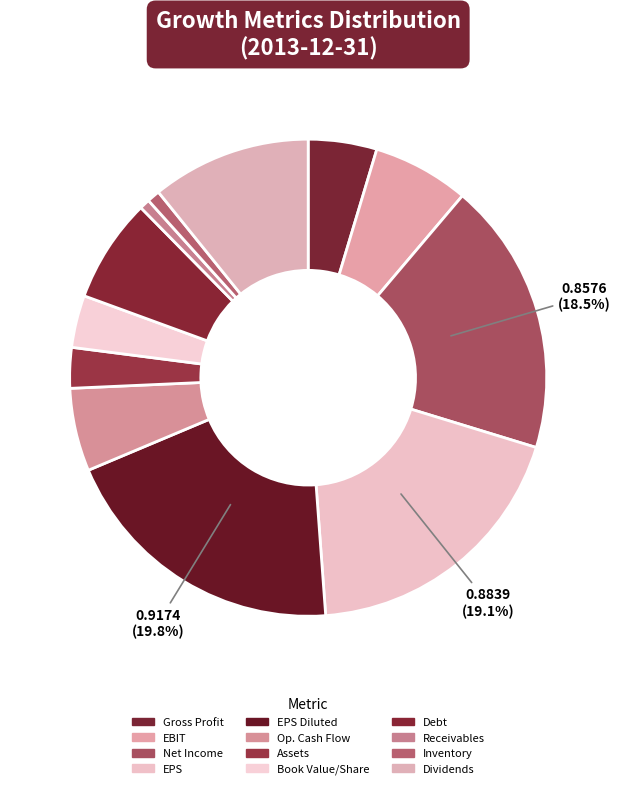

How many segments does this pie chart have?

12